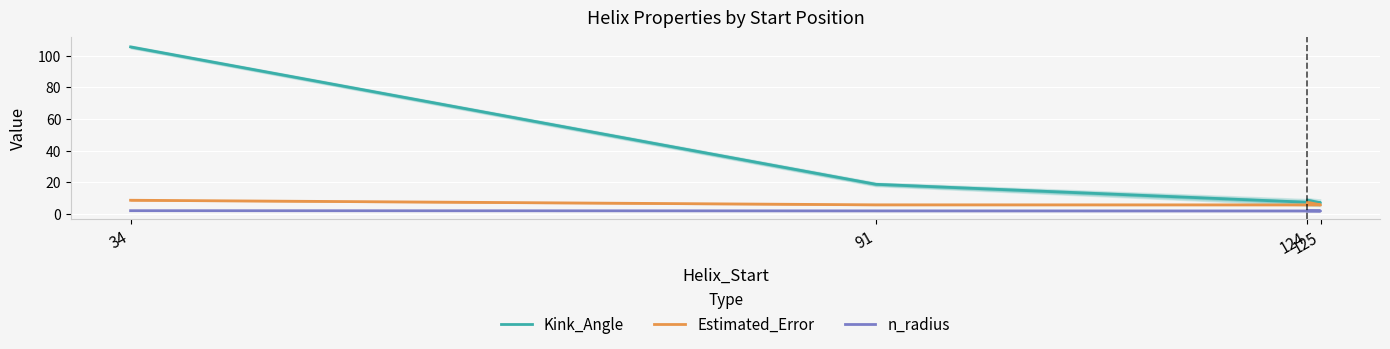

Which label corresponds to the largest value in the chart?

34